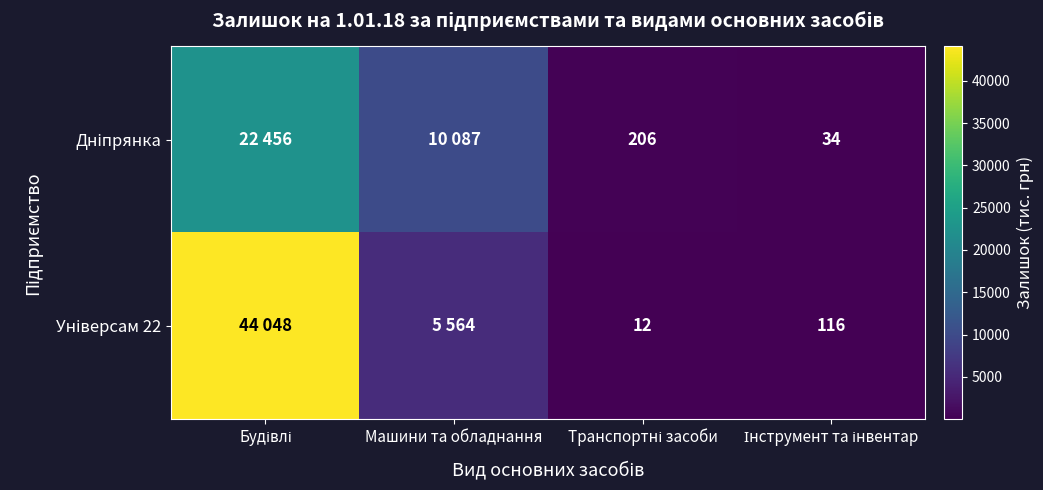

Rank the series at Транспортні засоби from highest to lowest value.

Дніпрянка, Універсам 22